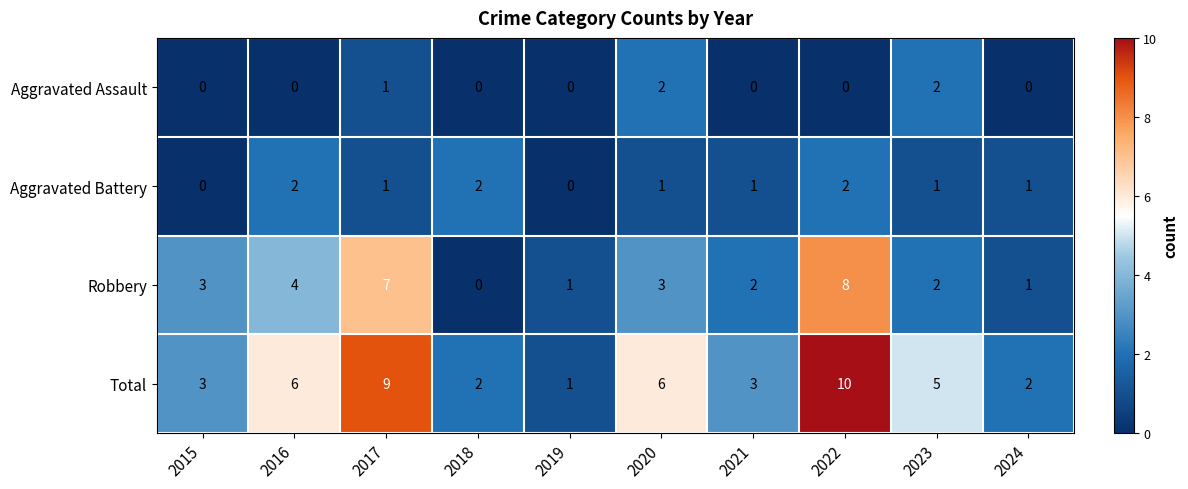

Which series changed the most between 2016 and 2021?

Total